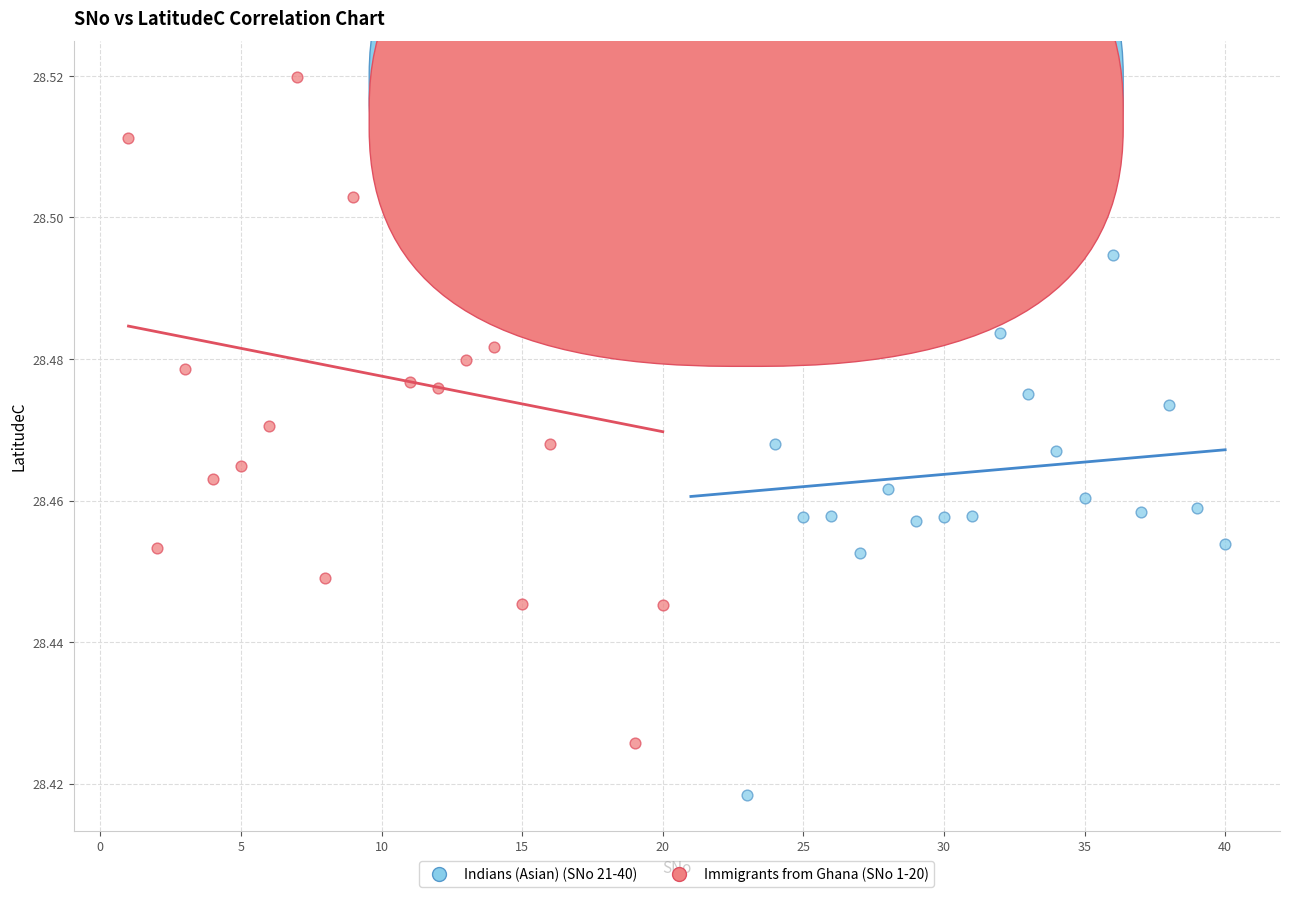

Which series contains the highest Y value?

Immigrants from Ghana (SNo 1-20)